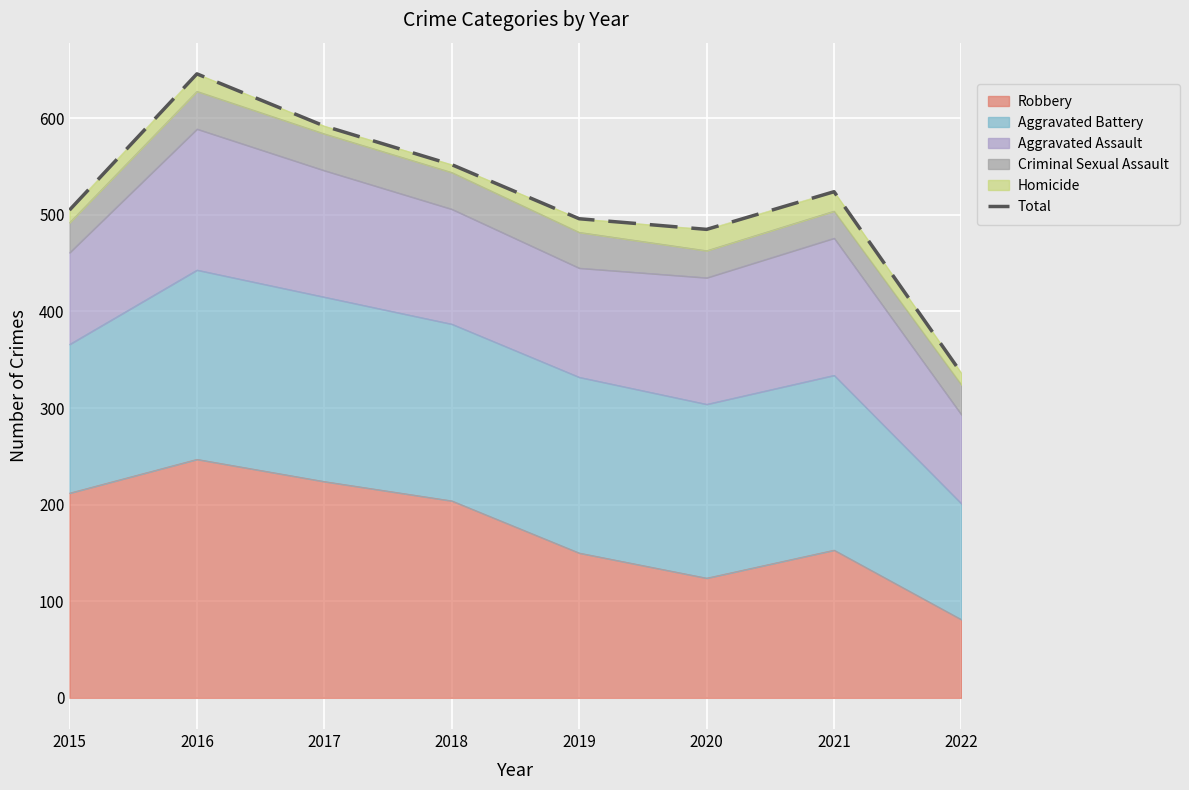

True or false: Robbery has a value of 368 at 2017.

False